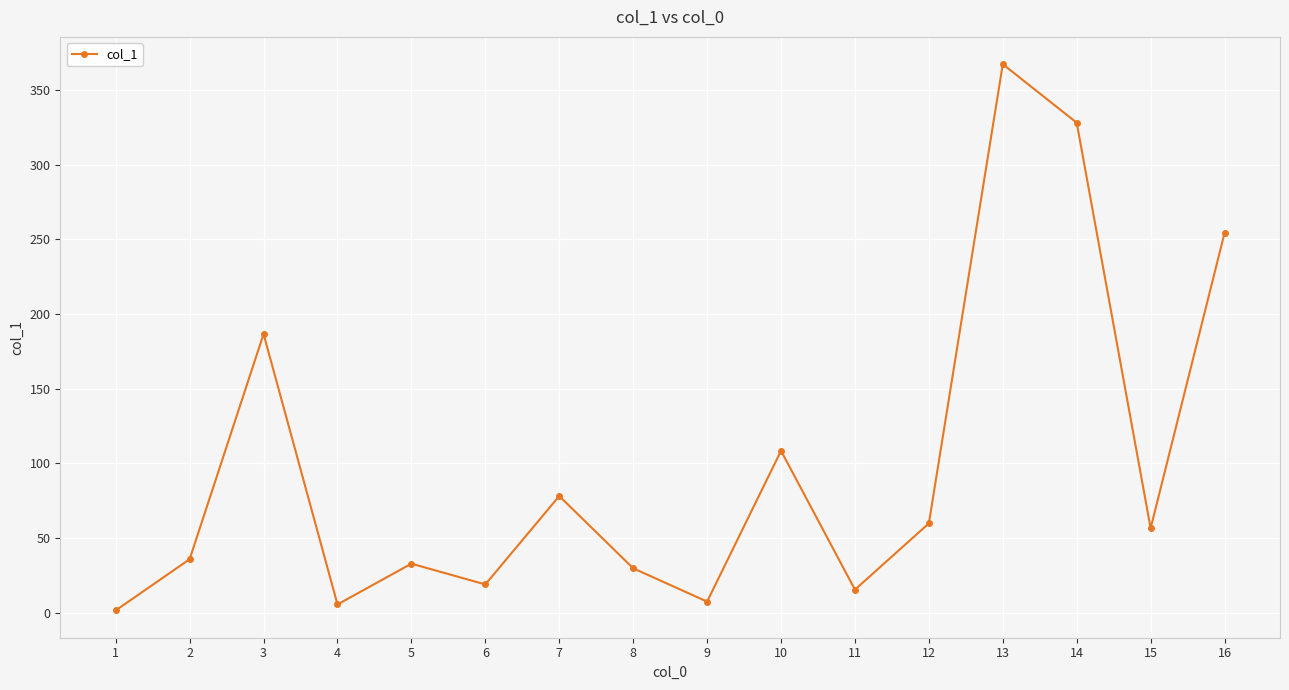

What is the sum of all values?

1586.1